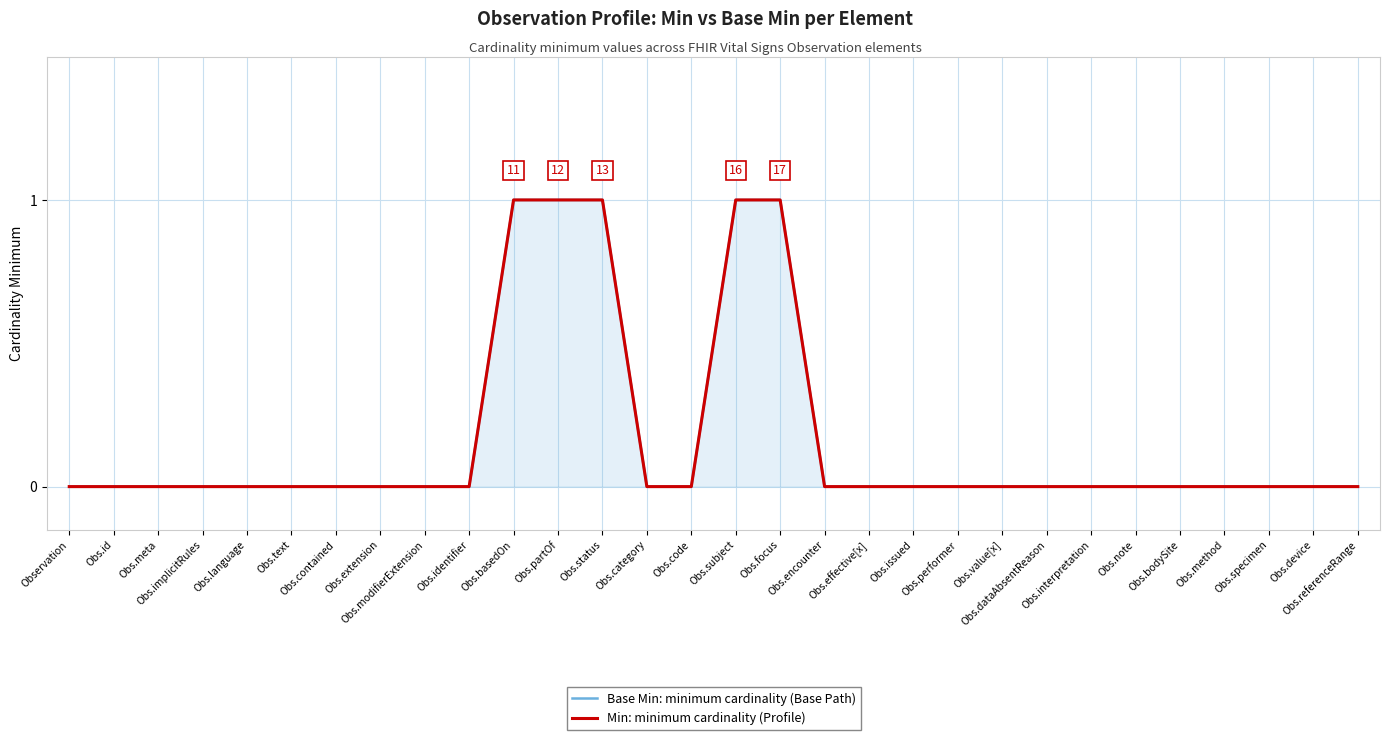

Which has a higher value, Obs.basedOn or Obs.implicitRules?

Obs.basedOn